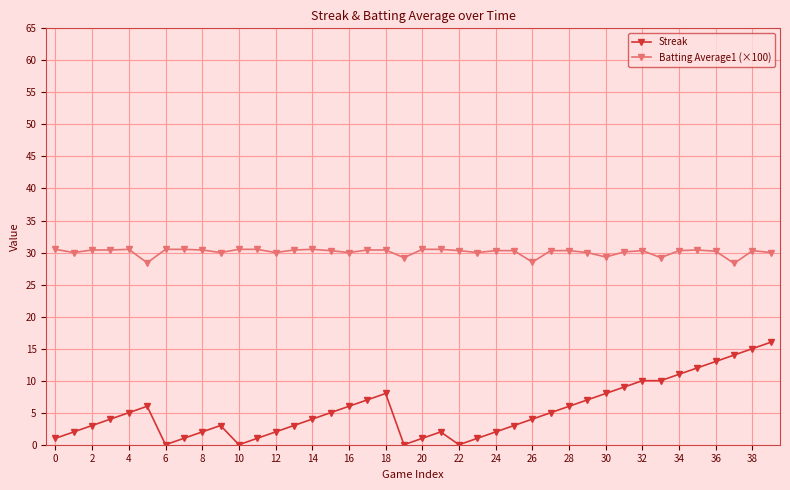

What is the highest value of the Batting Average1 (×100) series?

30.5